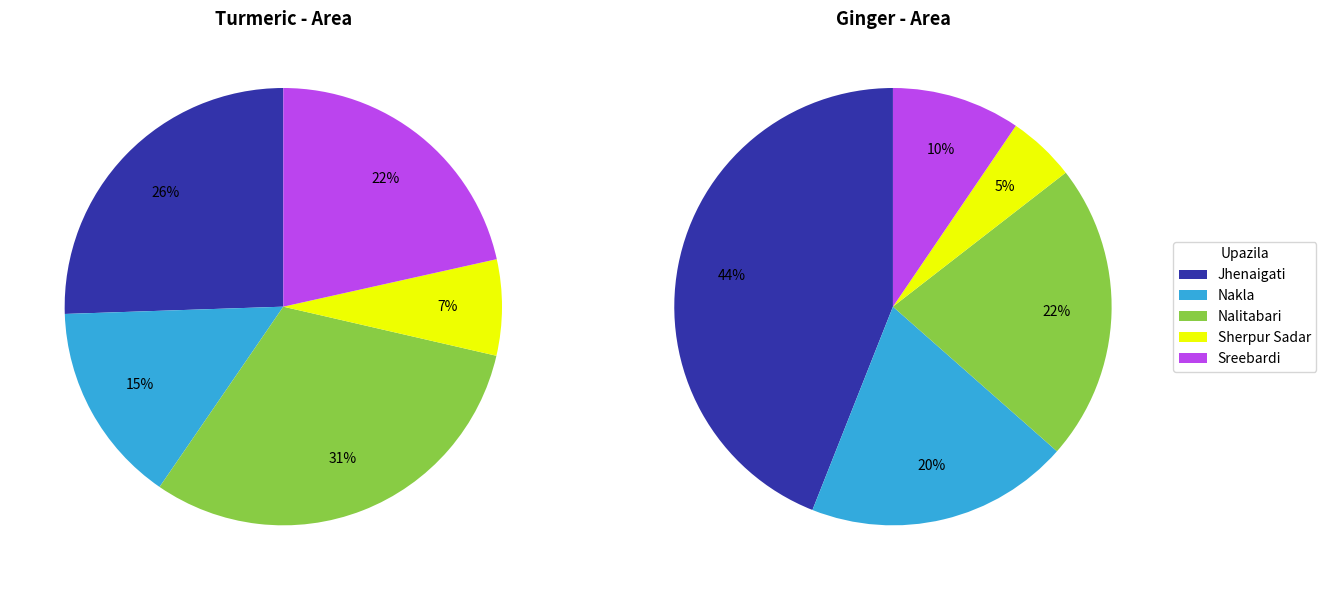

How many slices are in this pie chart?

5